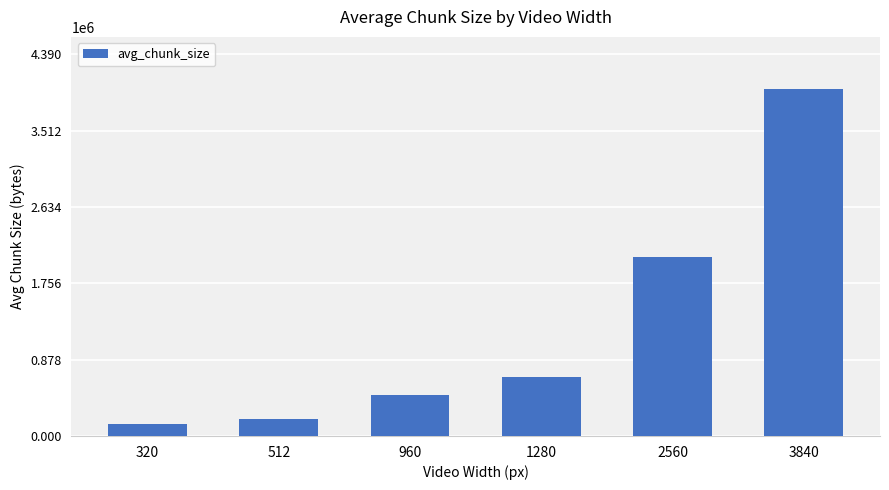

Rank the categories by value from lowest to highest.

320, 512, 960, 1280, 2560, 3840